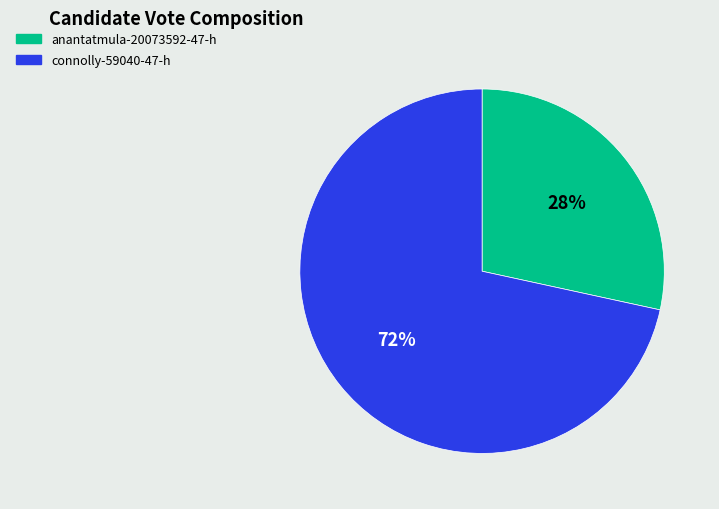

Is it true that connolly-59040-47-h is 72% of the pie?

True